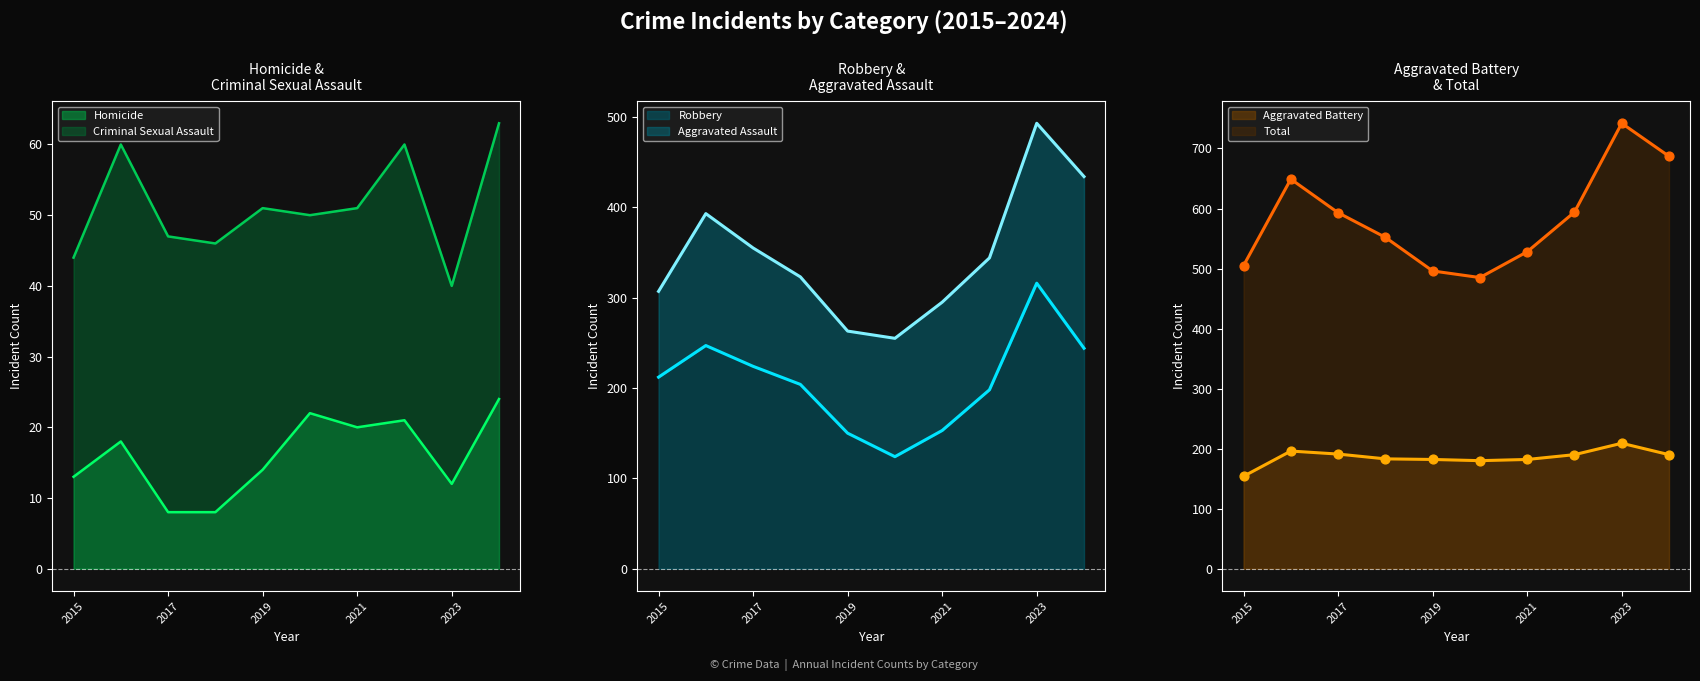

Which series contains the lowest Y value?

Homicide